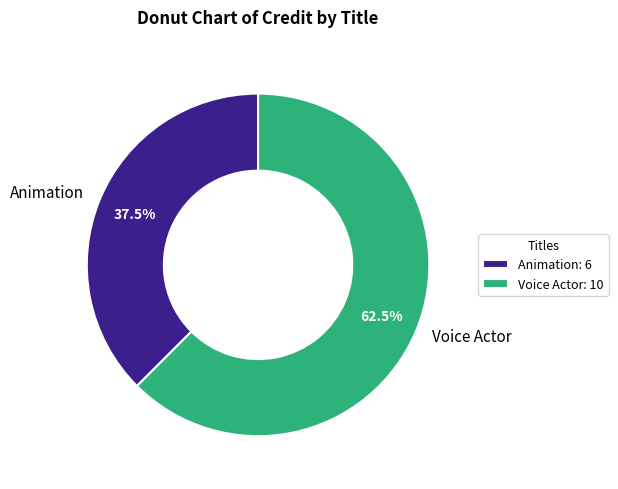

How many slices are in this pie chart?

2